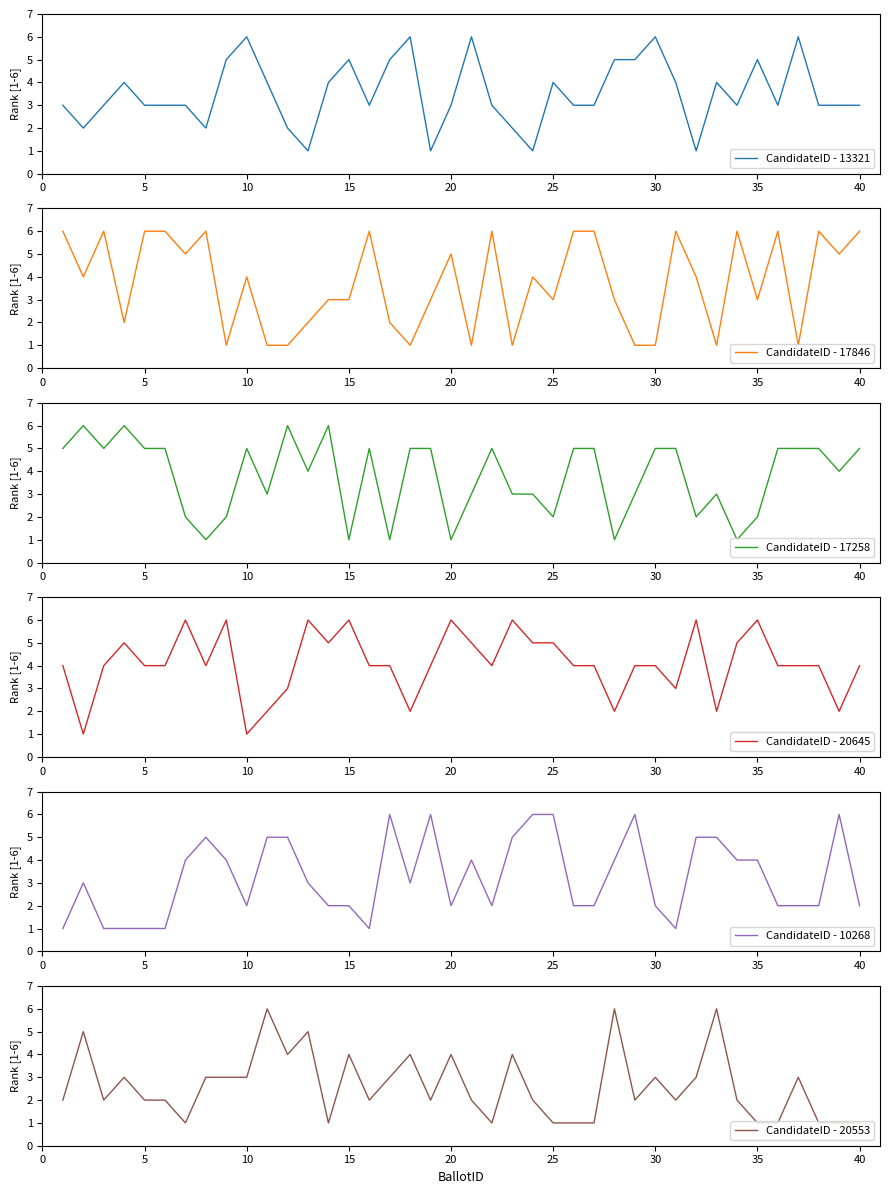

What is the maximum value for CandidateID - 13321?

6